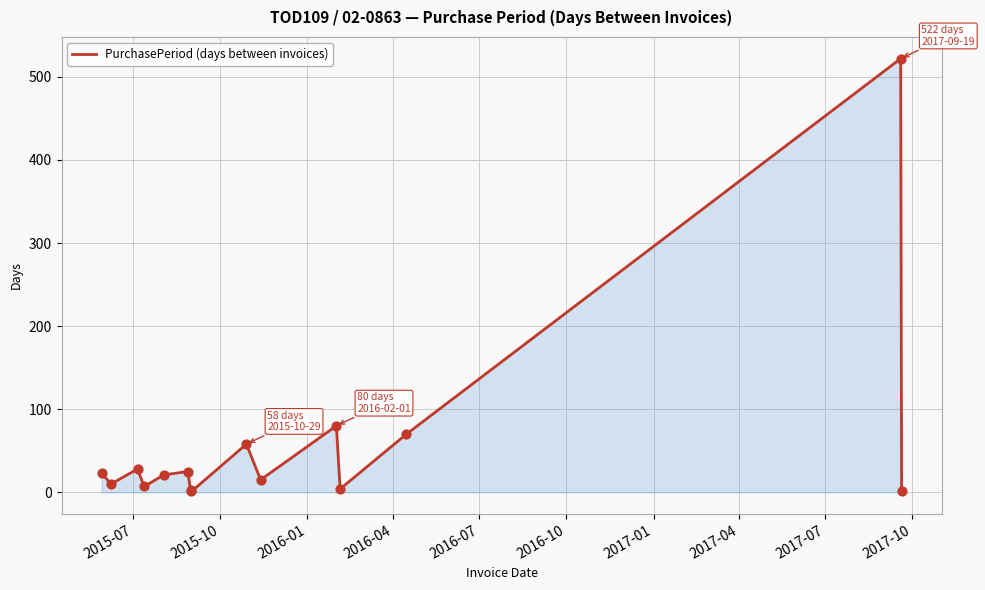

What is the maximum value shown in the chart?

522